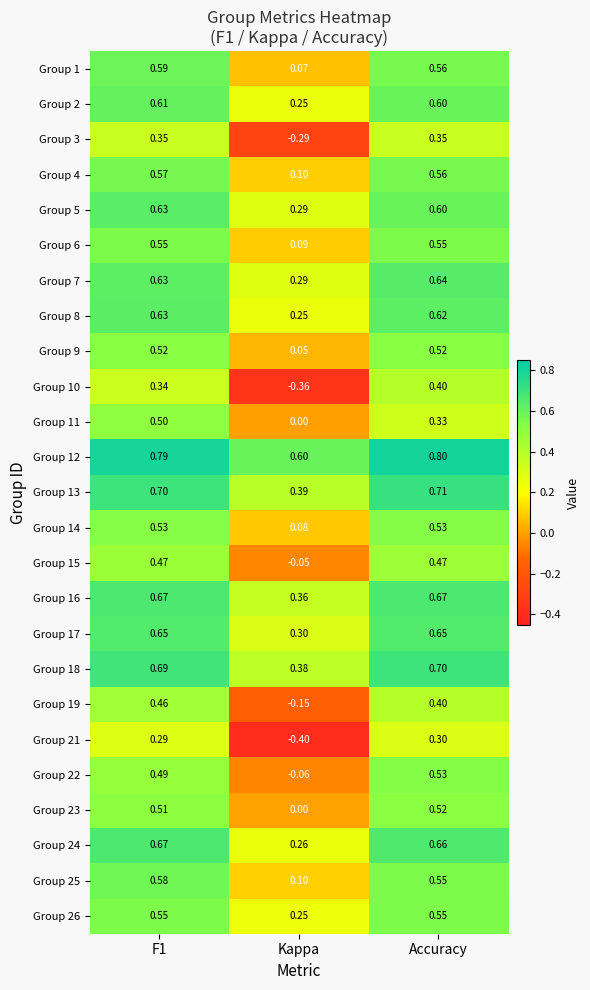

Is the value of Group 22 at F1 greater than the value of Group 23 at Kappa?

Yes